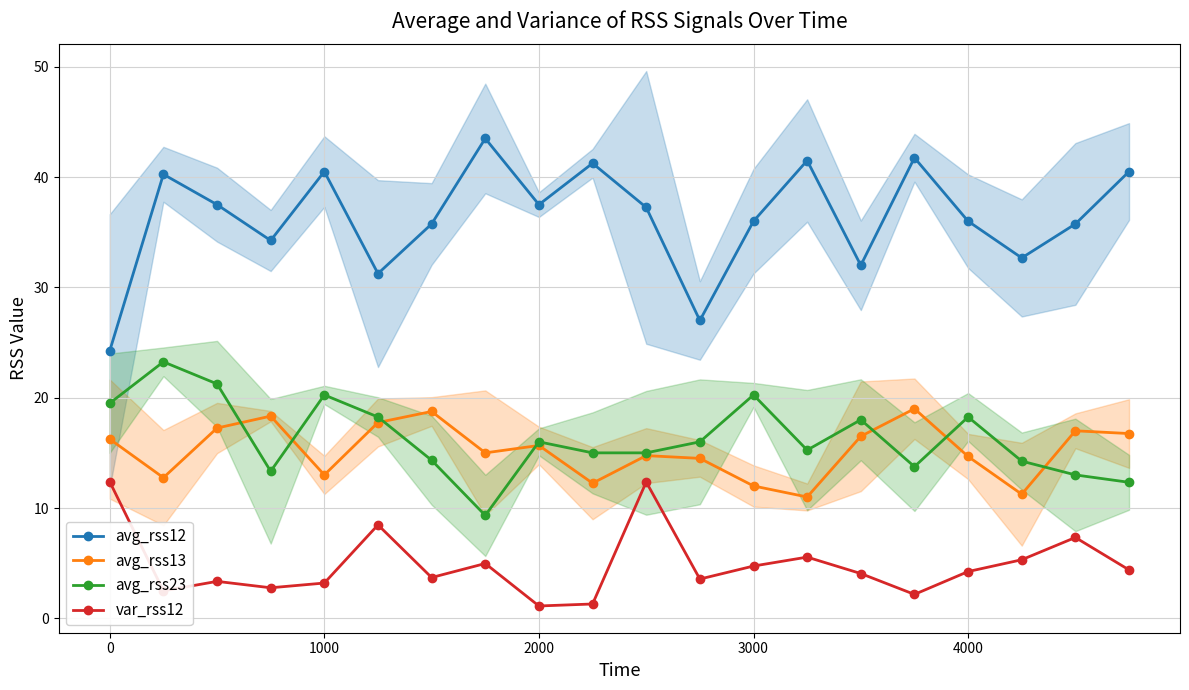

True or false: avg_rss12 and avg_rss23 intersect in this chart.

False